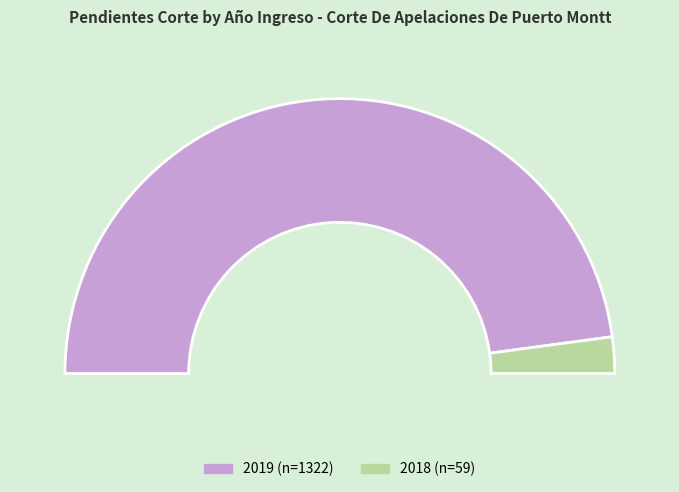

Which category accounts for the majority?

2019